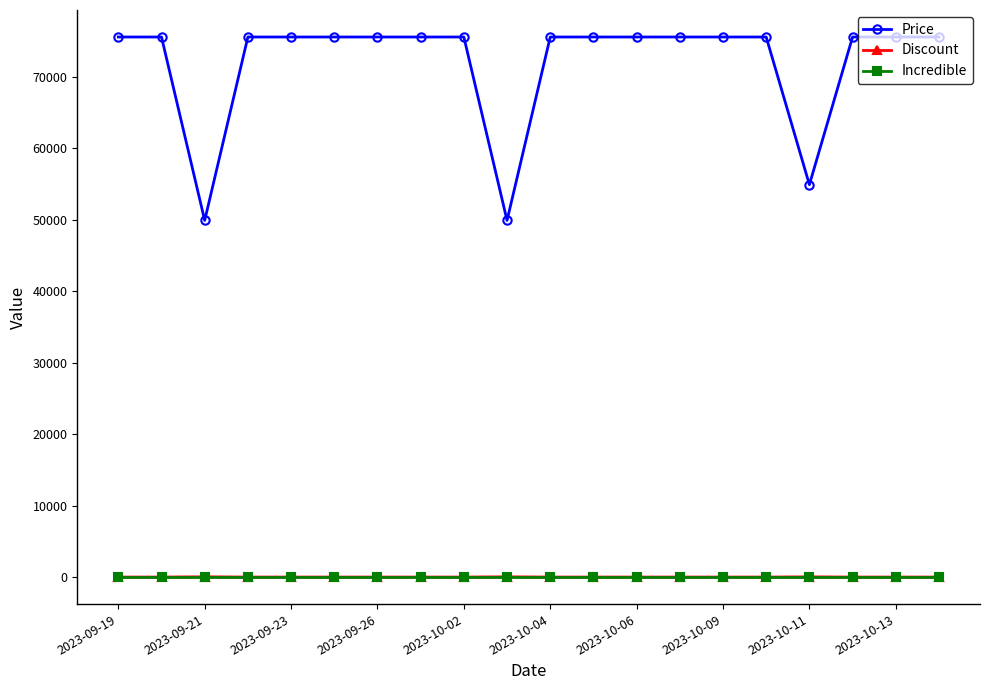

Which series has the largest total across all categories?

Price